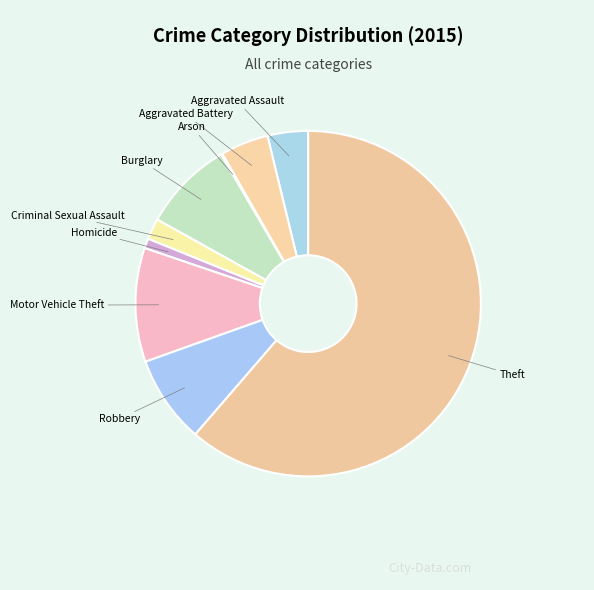

Which category has the biggest portion of the pie?

Theft